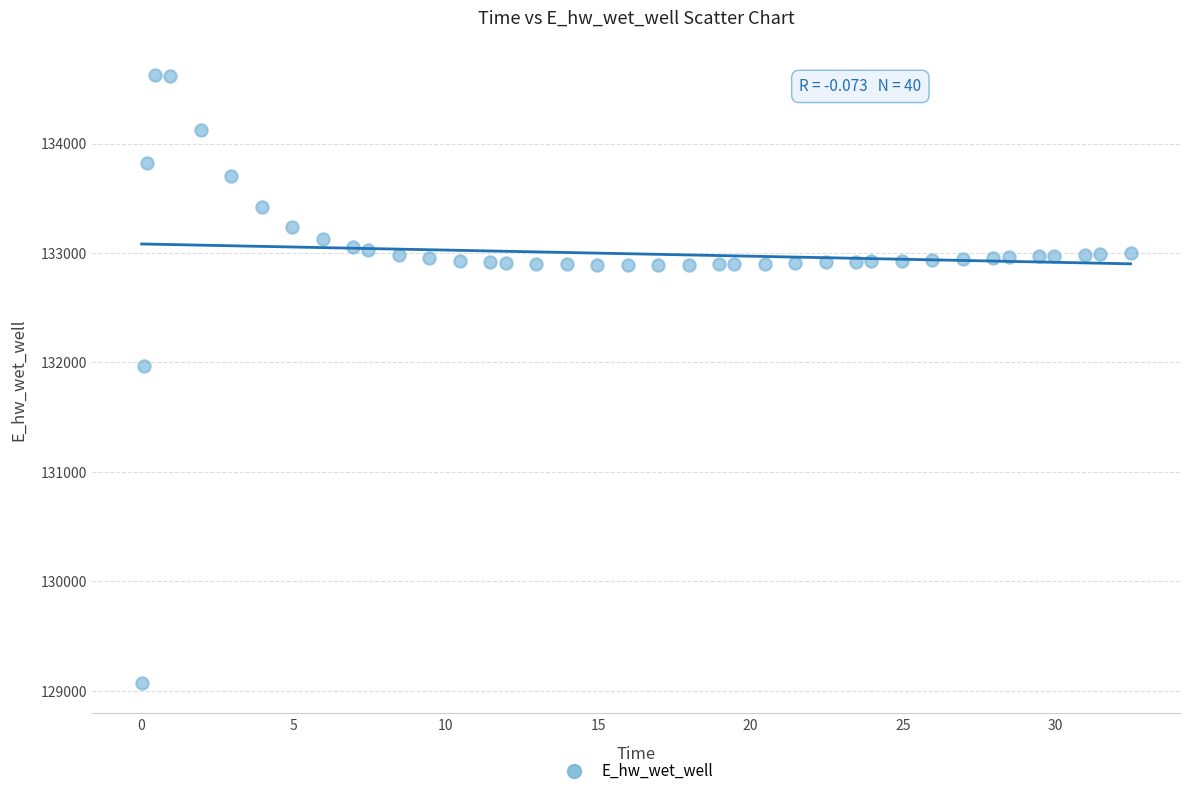

What is the range of Y values (max minus min)?

5557.7